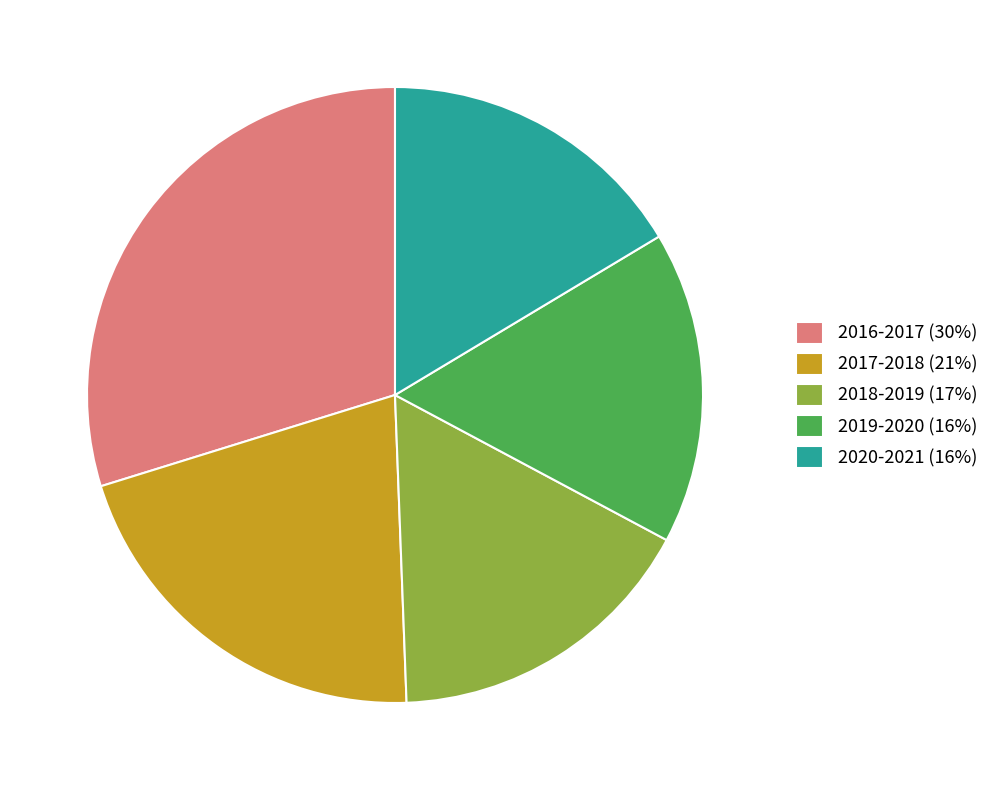

Is the sum of 2019-2020 (16%) and 2017-2018 (21%) greater than half?

No